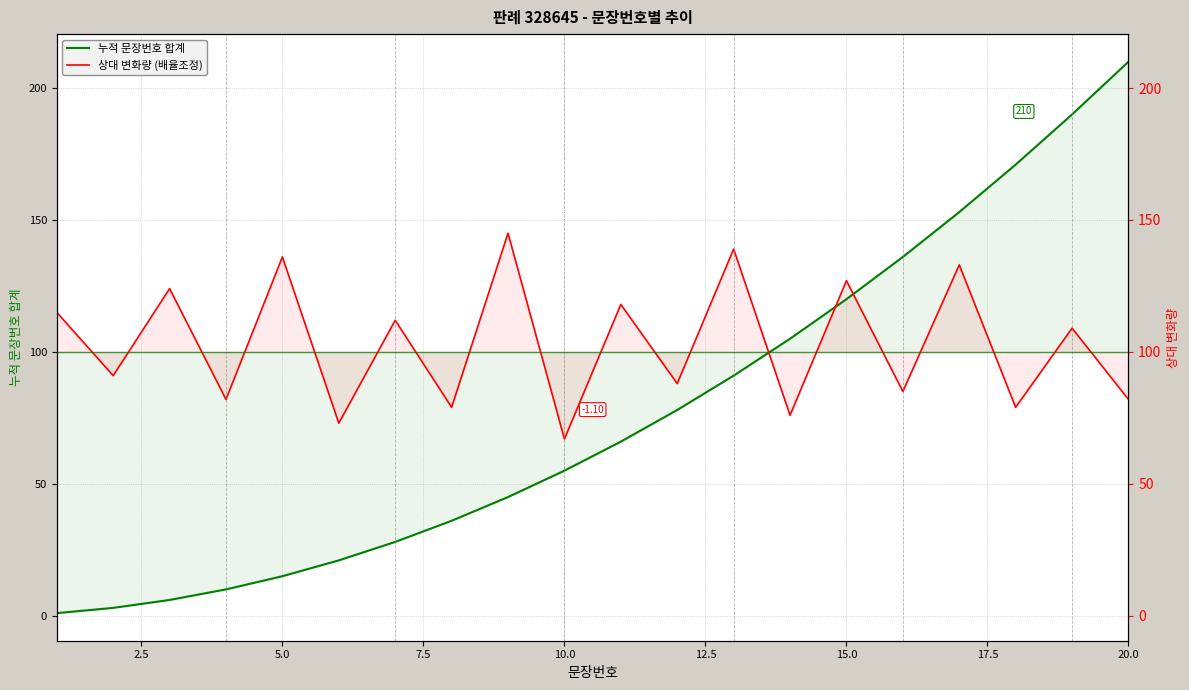

What is the average value of the 누적 문장번호 합계 series?

77